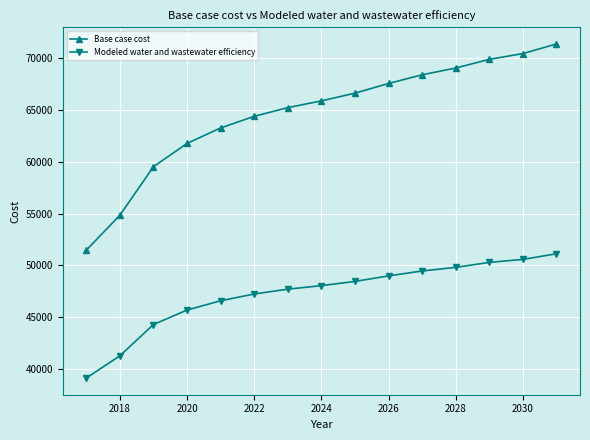

How many lines are shown in the chart?

2